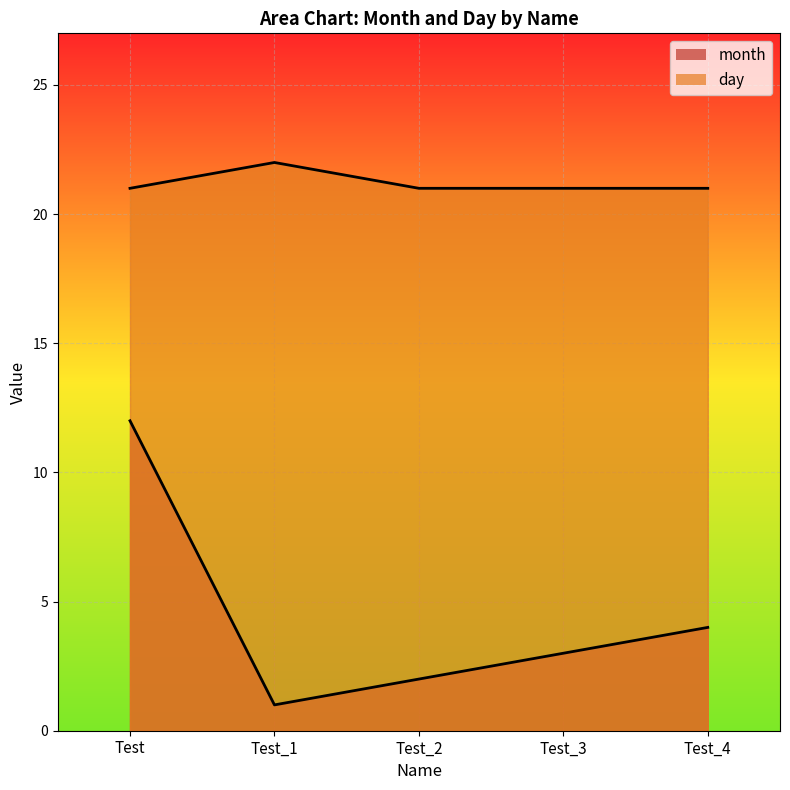

What is the sum of the month values at Test_2 and Test_1?

3